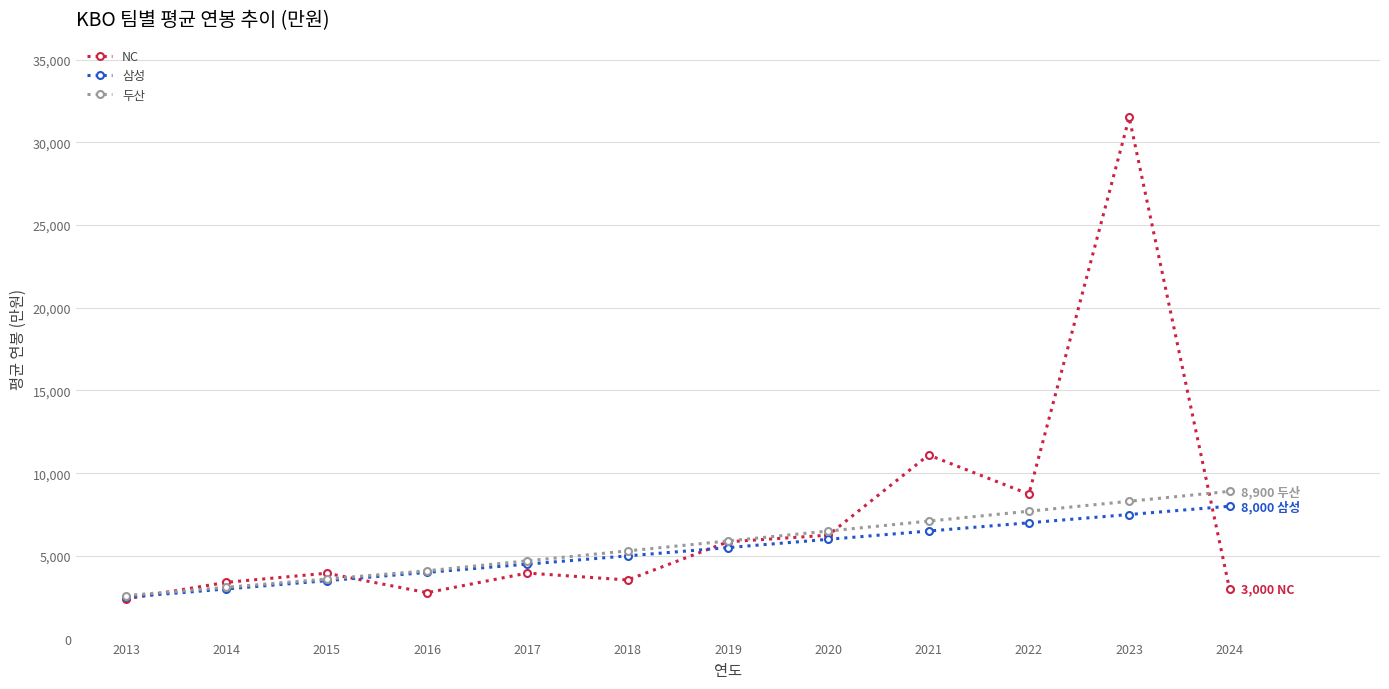

What is the highest value of the NC series?

31500